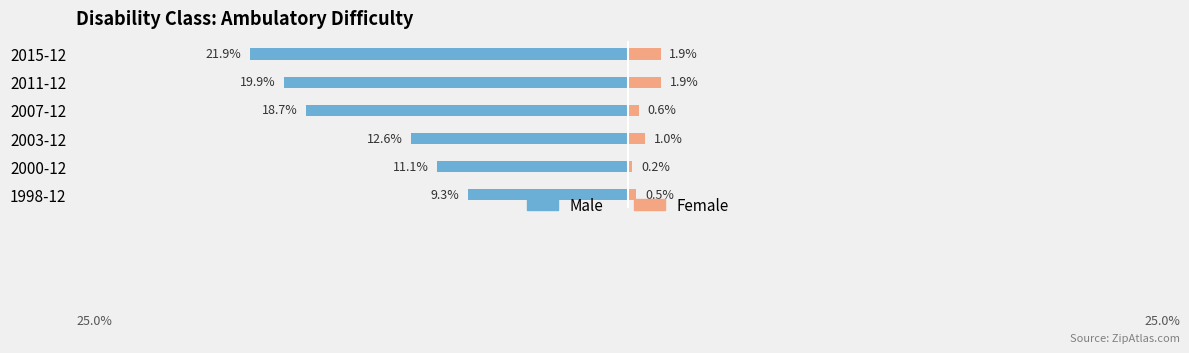

Between 2011-12 and 2015-12, which is larger?

2011-12